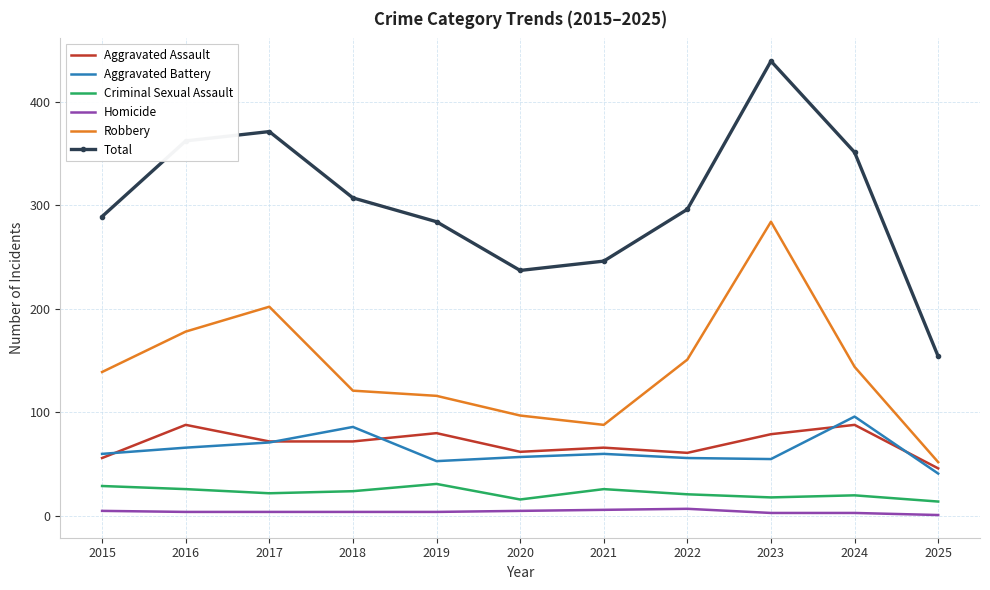

What is the difference between the highest and lowest values at 2025?

153